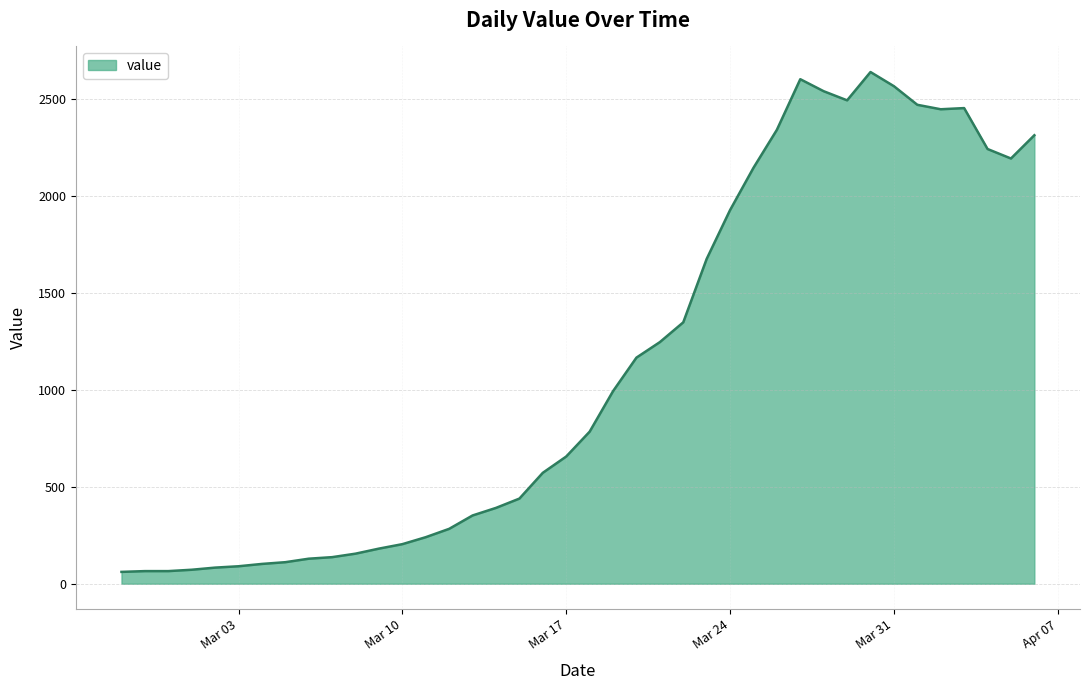

What is the smallest value displayed?

61